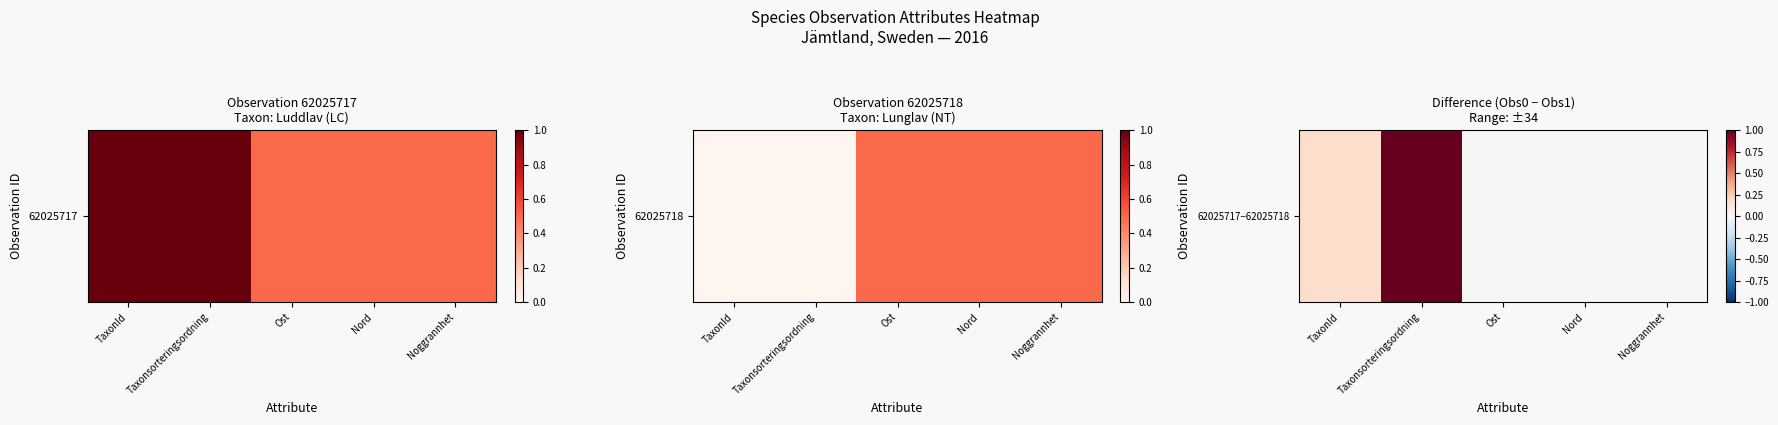

Is it true that the value at Ost is -0.5?

False